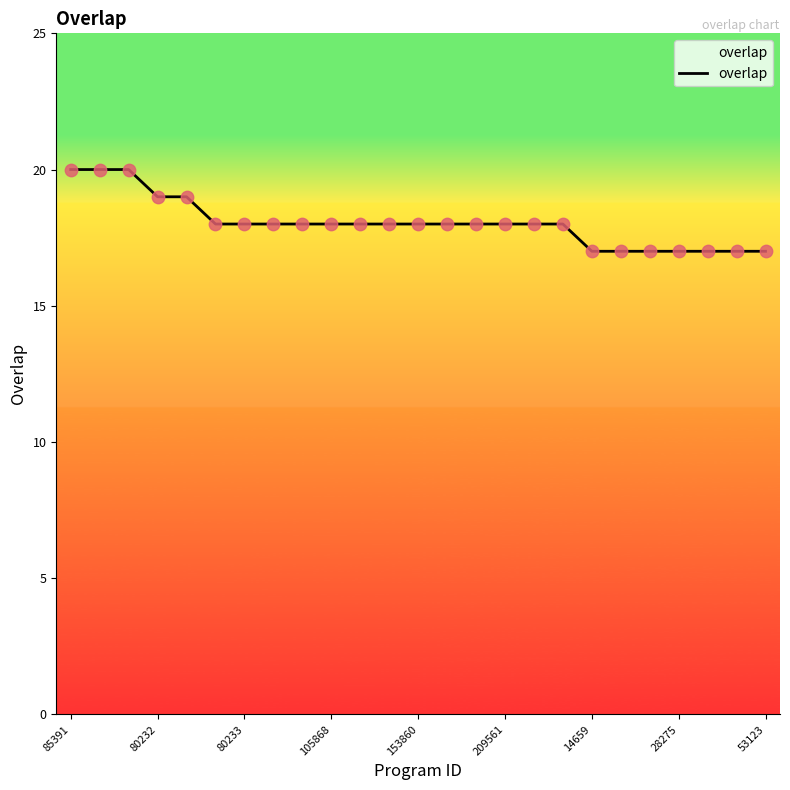

What is the difference between the maximum and minimum values?

3